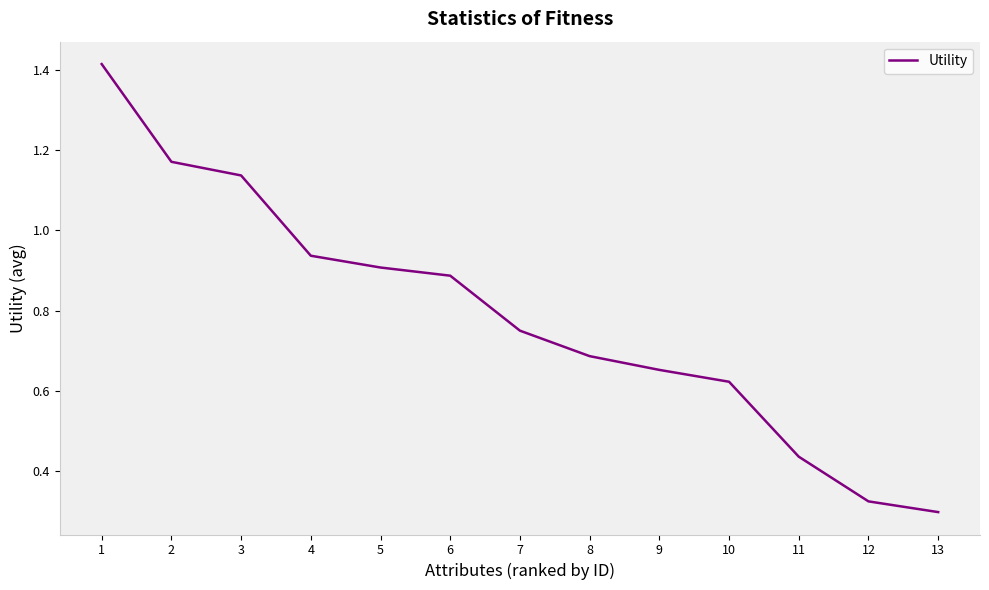

Which label corresponds to the smallest value in the chart?

13